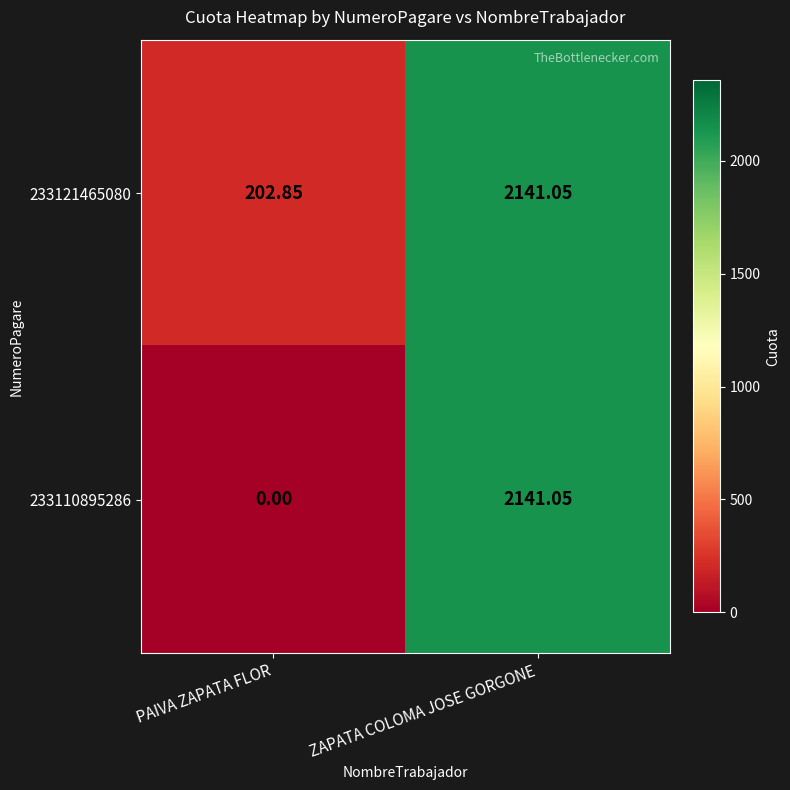

How many distinct data groups are displayed?

2